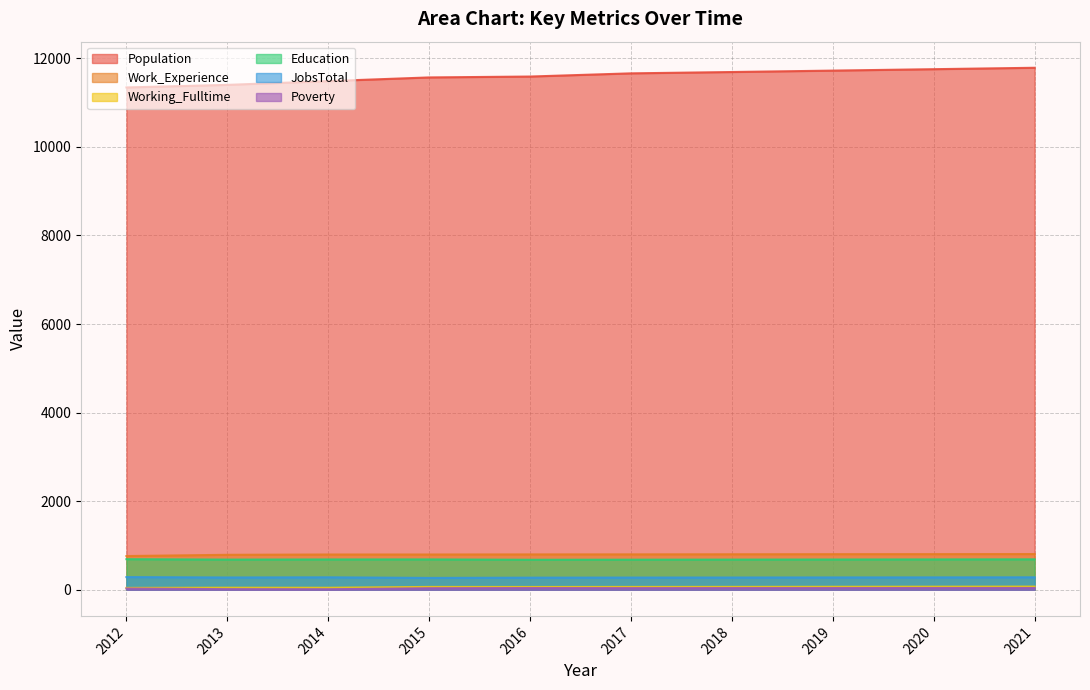

True or false: Population and Work_Experience cross at least once.

False